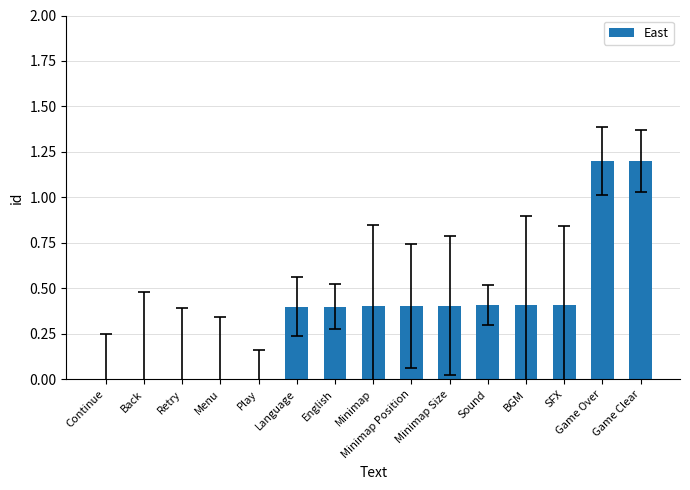

What is the sum of all values?

5.6